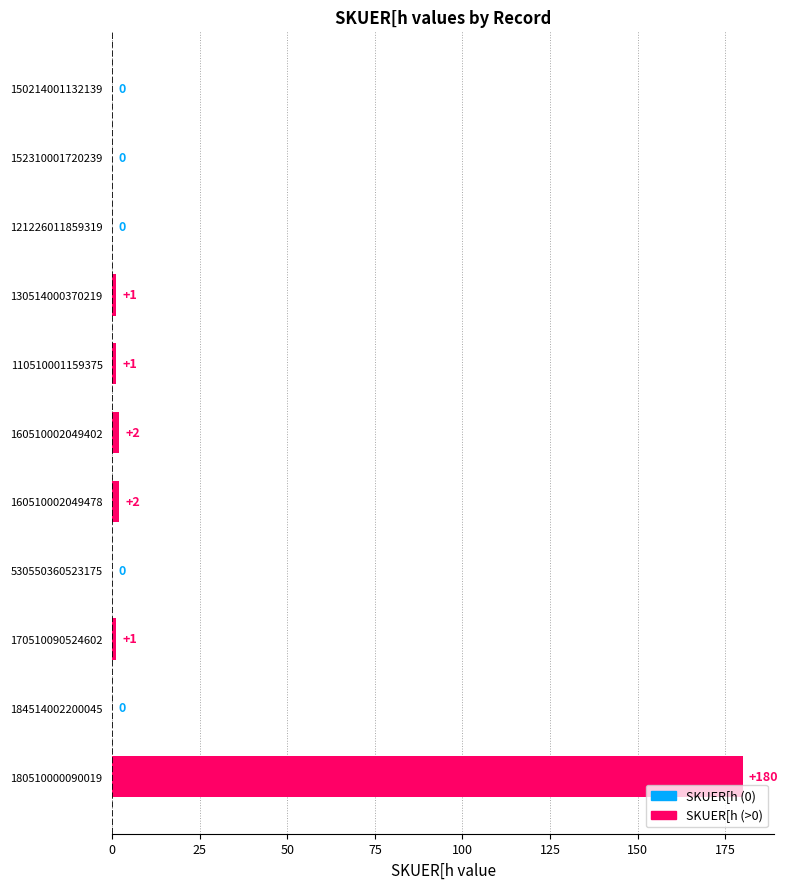

Reading top to bottom, what are all the values shown in this chart?

150214001132139=0	152310001720239=0	121226011859319=0	130514000370219=1	110510001159375=1	160510002049402=2	160510002049478=2	530550360523175=0	170510090524602=1	184514002200045=0	180510000090019=180